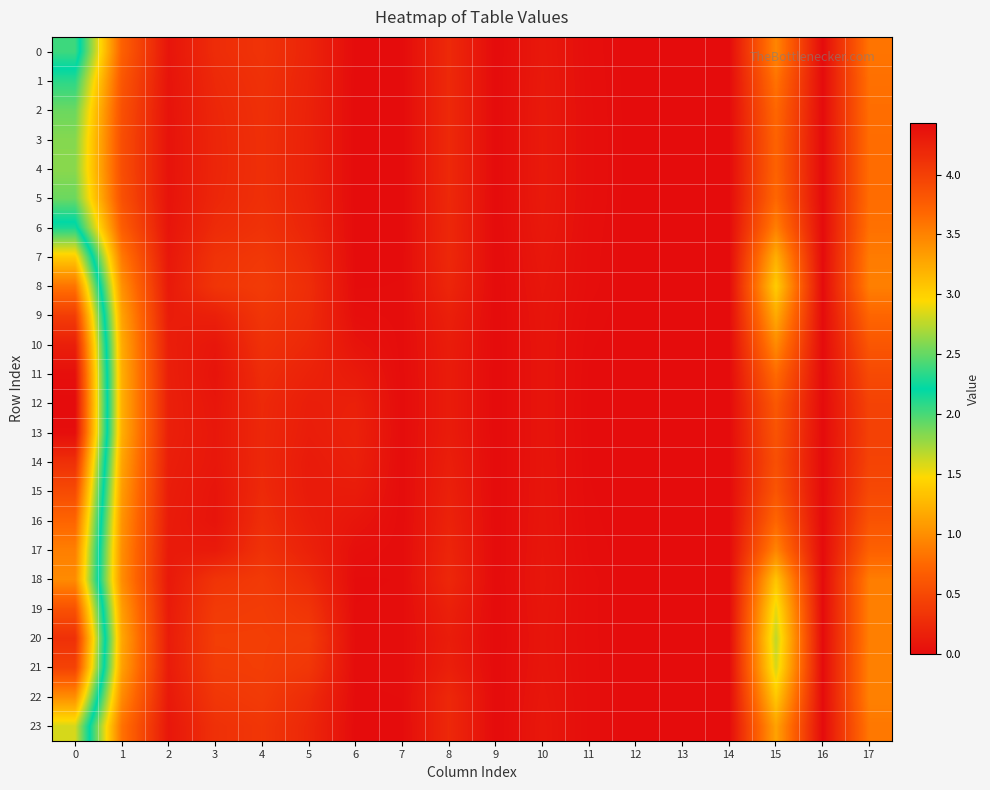

What is the maximum value shown in the chart?

4.4